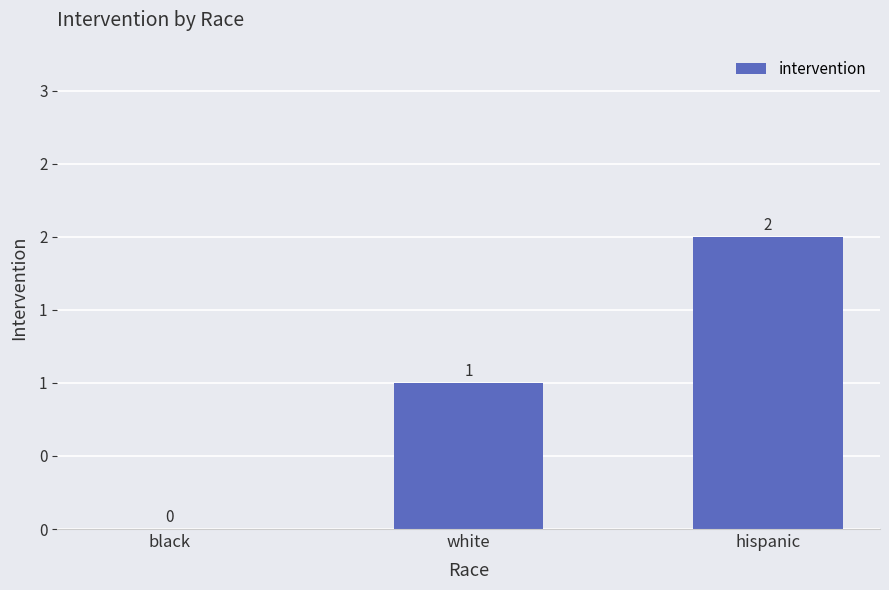

How many values are between 0 and 2?

3